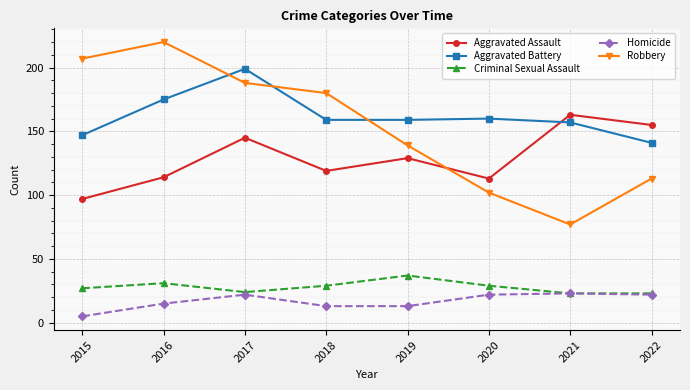

Which series has the largest range (max minus min)?

Robbery